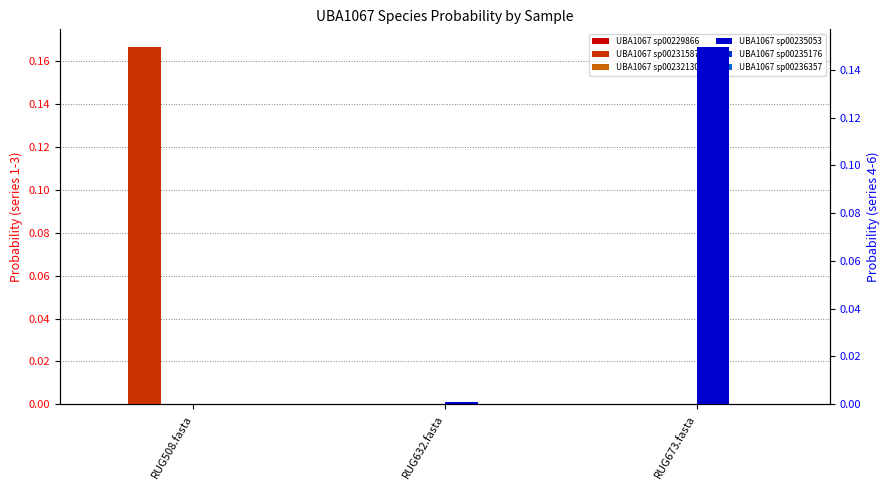

Rank the series at RUG673.fasta from highest to lowest value.

4-s__UBA1067 sp002350535, 1-s__UBA1067 sp002298665, 2-s__UBA1067 sp002315875, 3-s__UBA1067 sp002321305, 5-s__UBA1067 sp002351765, 6-s__UBA1067 sp002363575